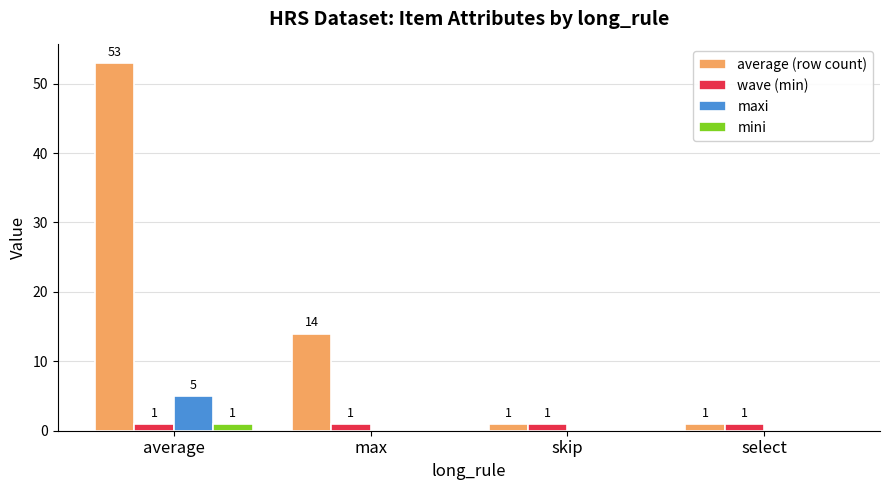

Which category has the highest value in the mini series?

average